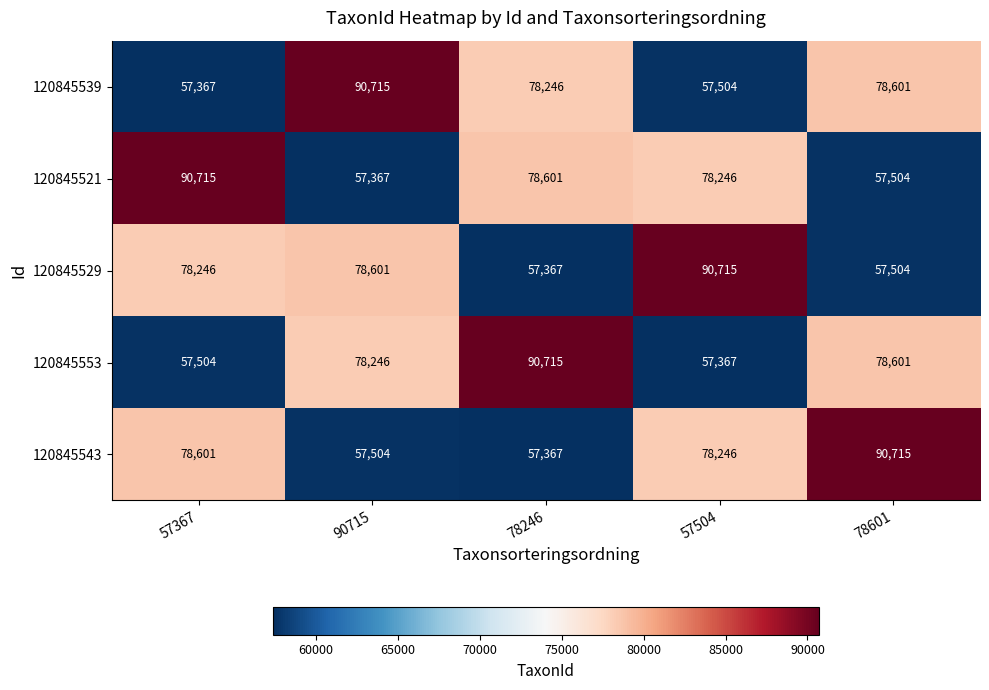

Is it true that 120845553 equals 135971 at 90715?

False